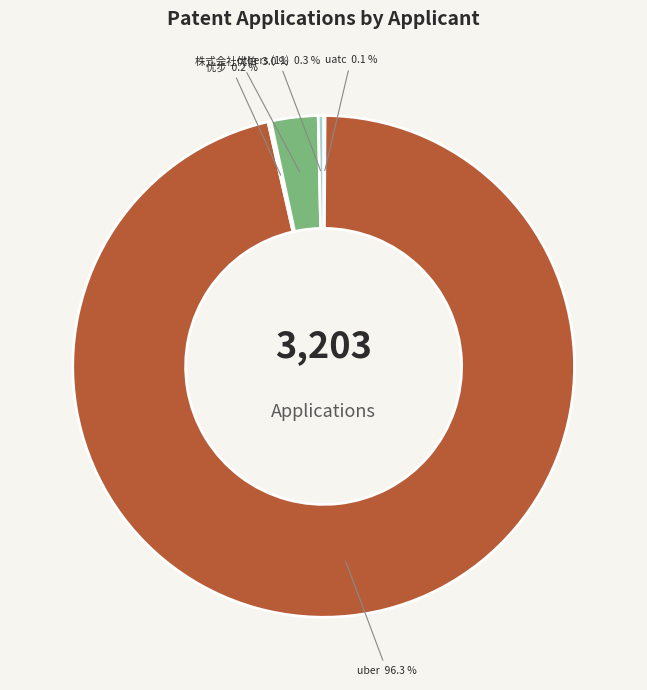

Is the sum of uber and others (11) greater than half?

Yes